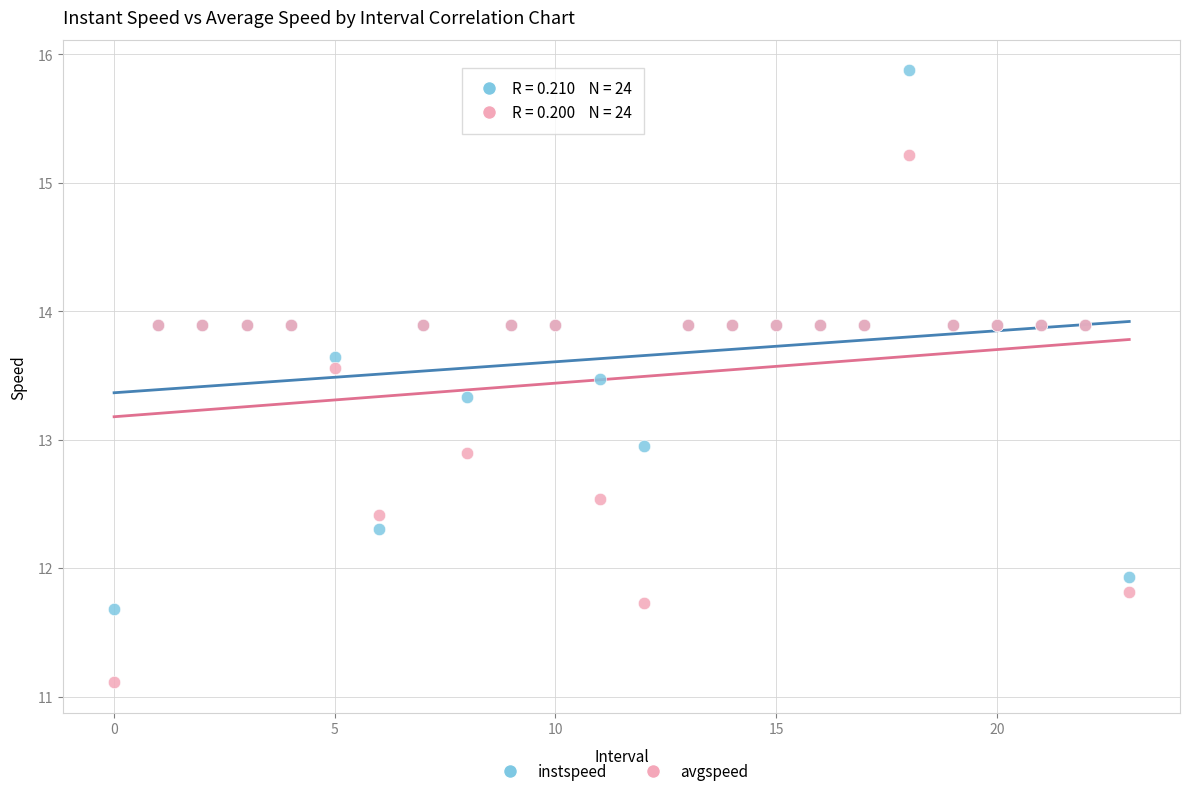

Which series reaches the minimum Y coordinate?

avgspeed